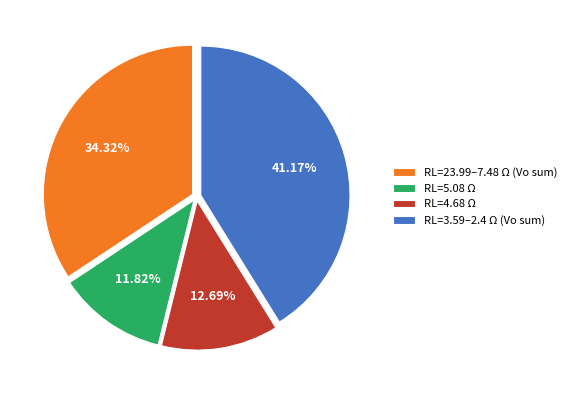

To the nearest percent, what is the difference between the largest and smallest slice percentages?

29%